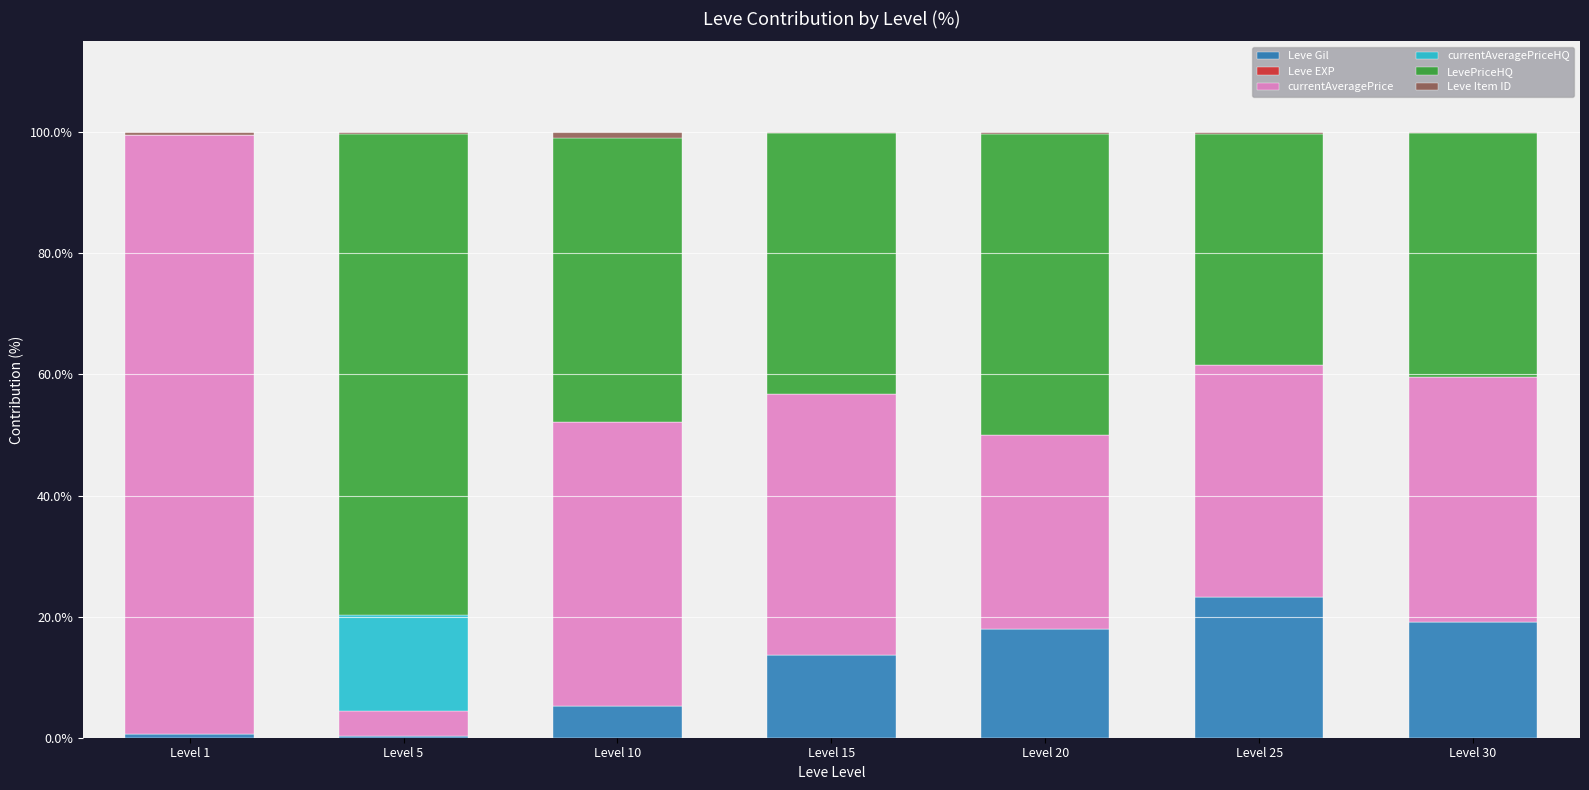

What is the maximum value for Leve Gil?

23.2